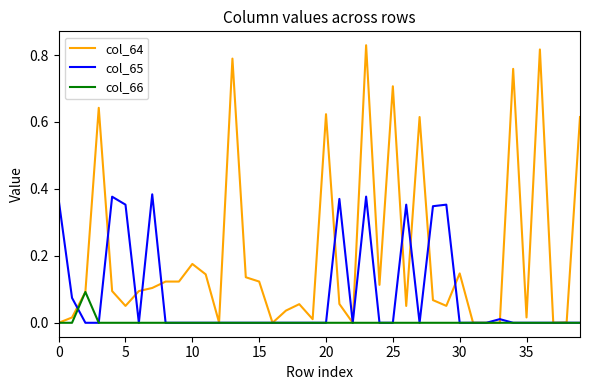

Rank the series by their average value, from lowest to highest.

col_66, col_65, col_64